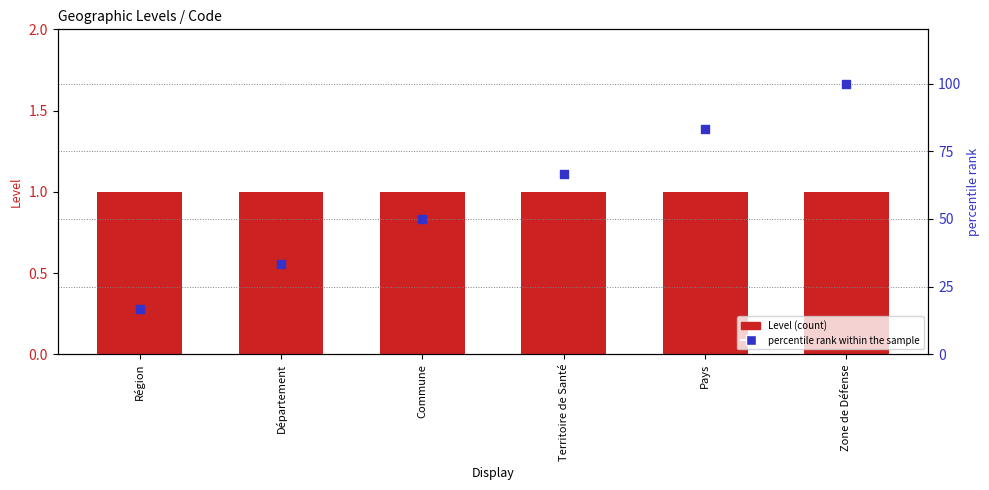

At which category is the sum across all series the highest?

Zone de Défense